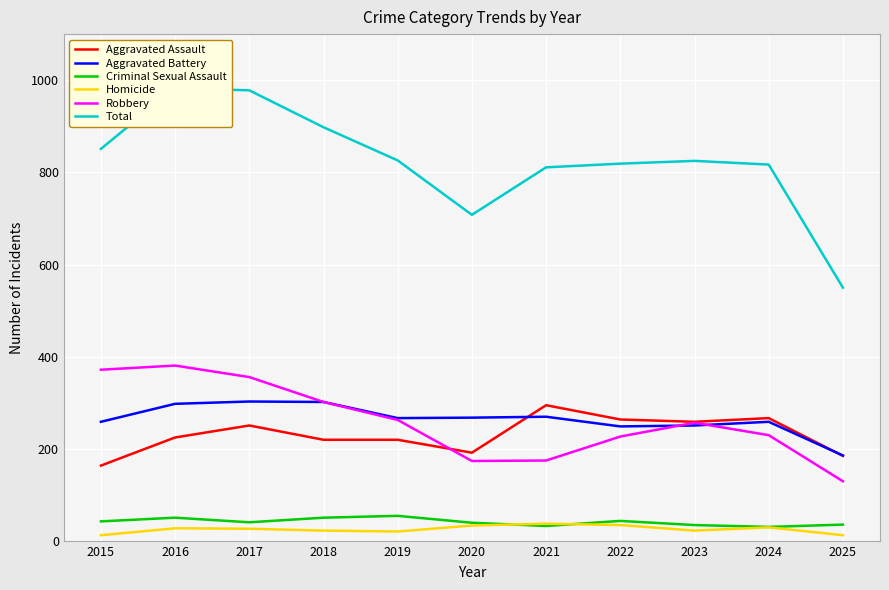

Does the chart display data point markers on the line(s)?

No